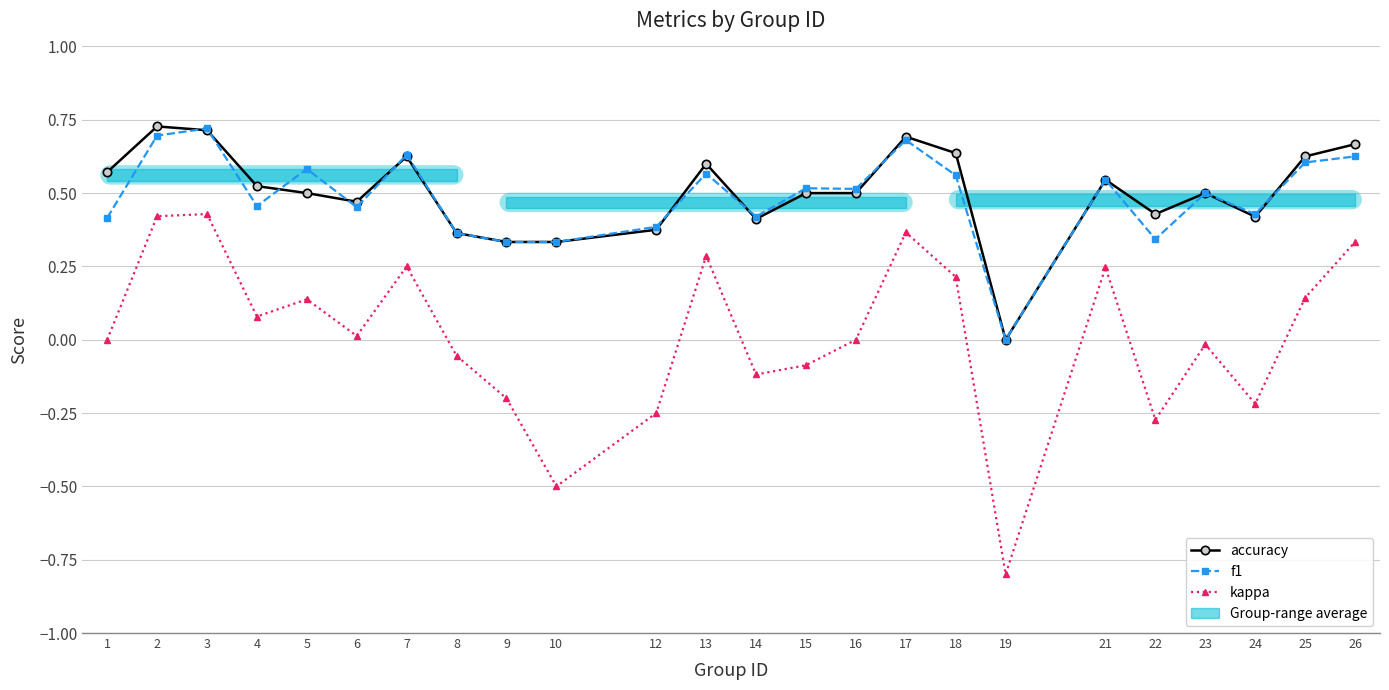

What is the value of the f1 point at the 21st from the left?

0.5